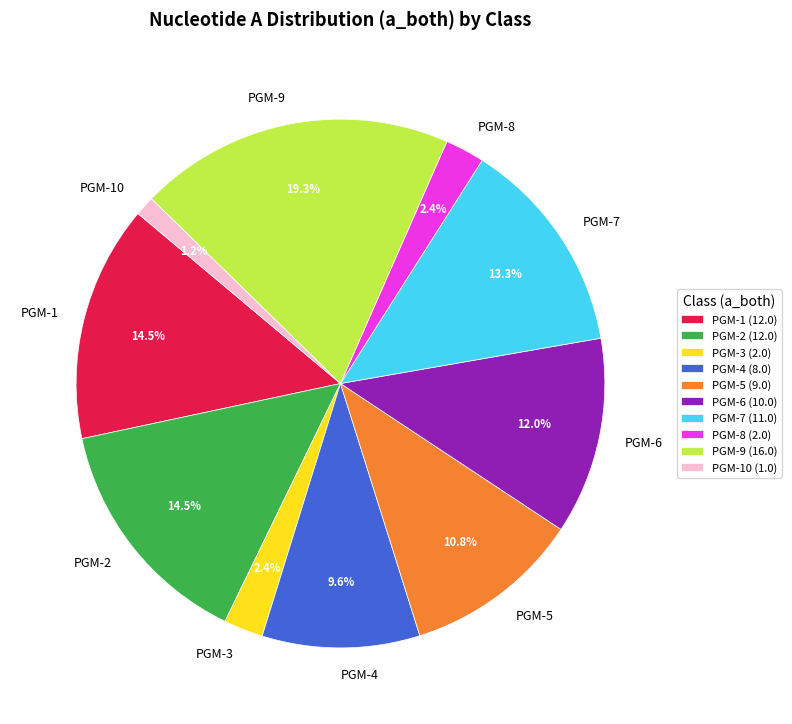

Which slice is the largest?

PGM-9